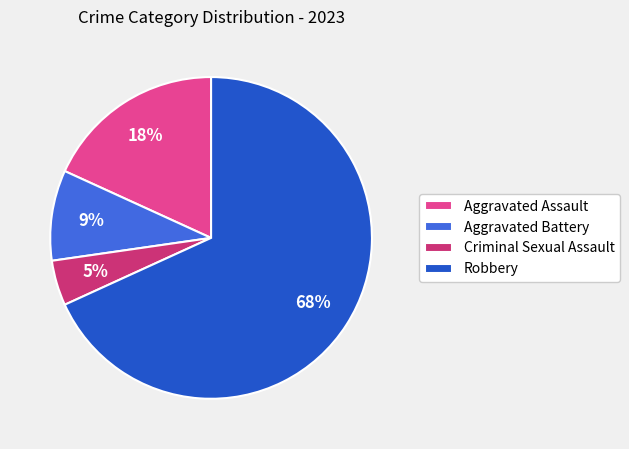

How many segments does this pie chart have?

4